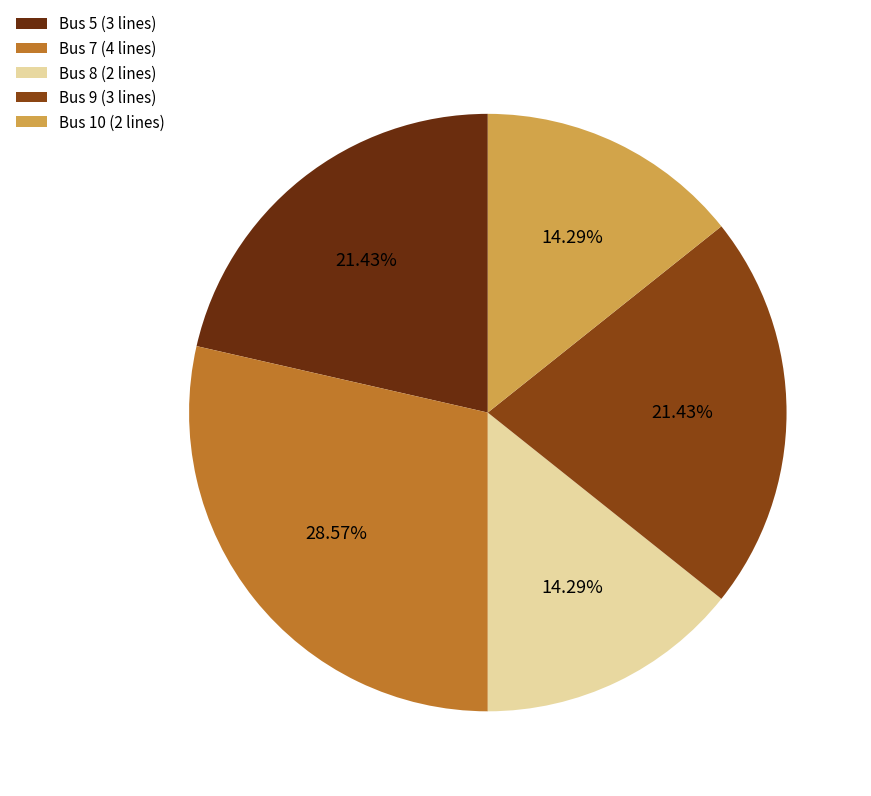

Which has a higher value, Bus 8 (2 lines) or Bus 9 (3 lines)?

Bus 9 (3 lines)